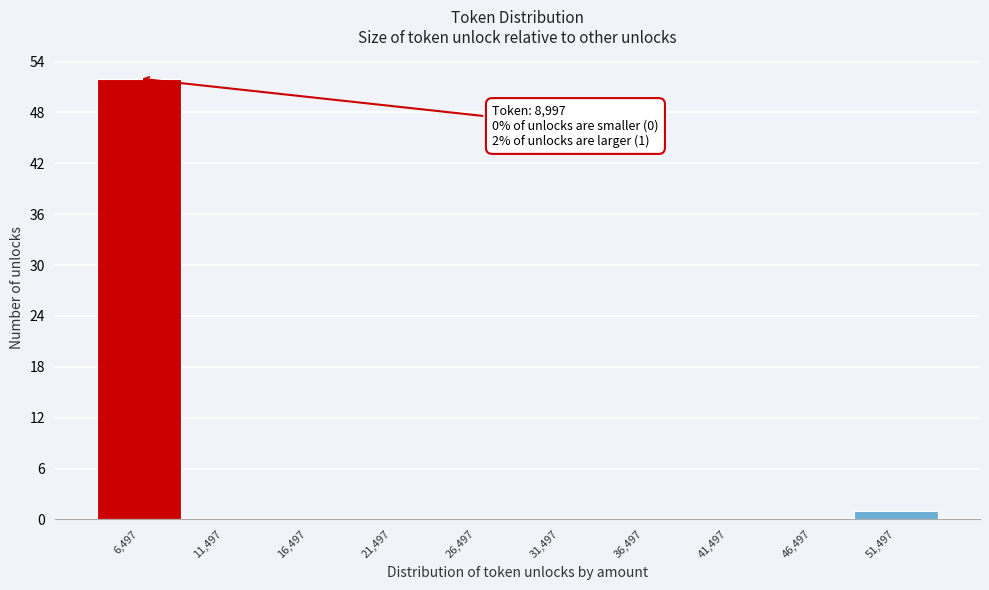

Reading left to right, list all the values displayed in this chart.

6,497=52	11,497=0	16,497=0	21,497=0	26,497=0	31,497=0	36,497=0	41,497=0	46,497=0	51,497=1